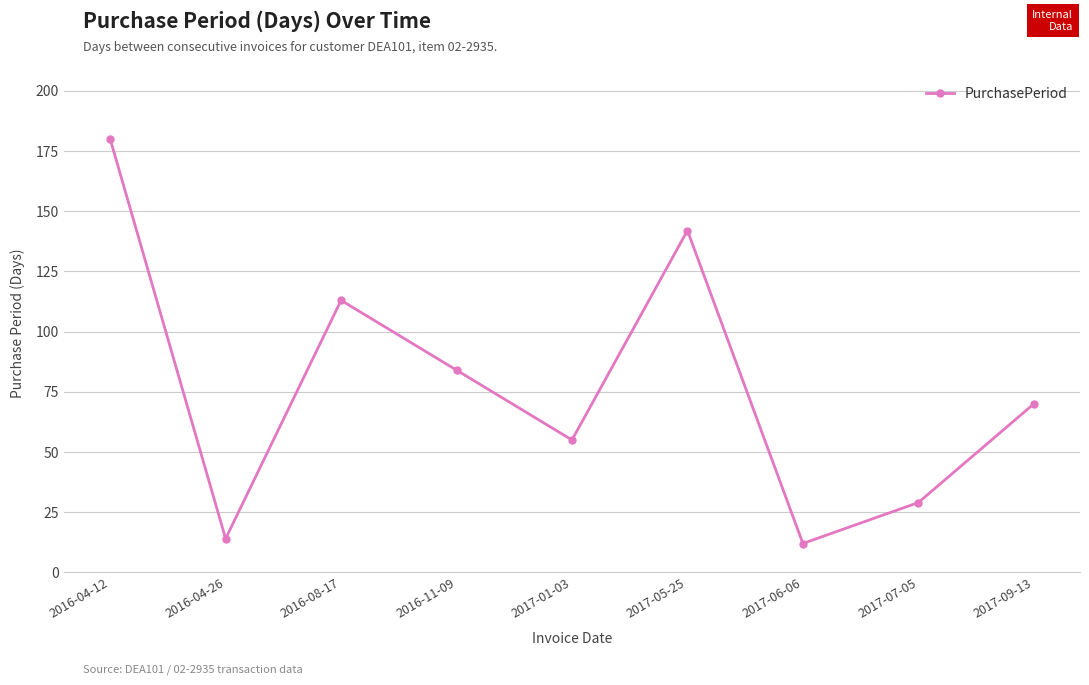

List the labels in order of value, largest first.

2016-04-12, 2017-05-25, 2016-08-17, 2016-11-09, 2017-09-13, 2017-01-03, 2017-07-05, 2016-04-26, 2017-06-06